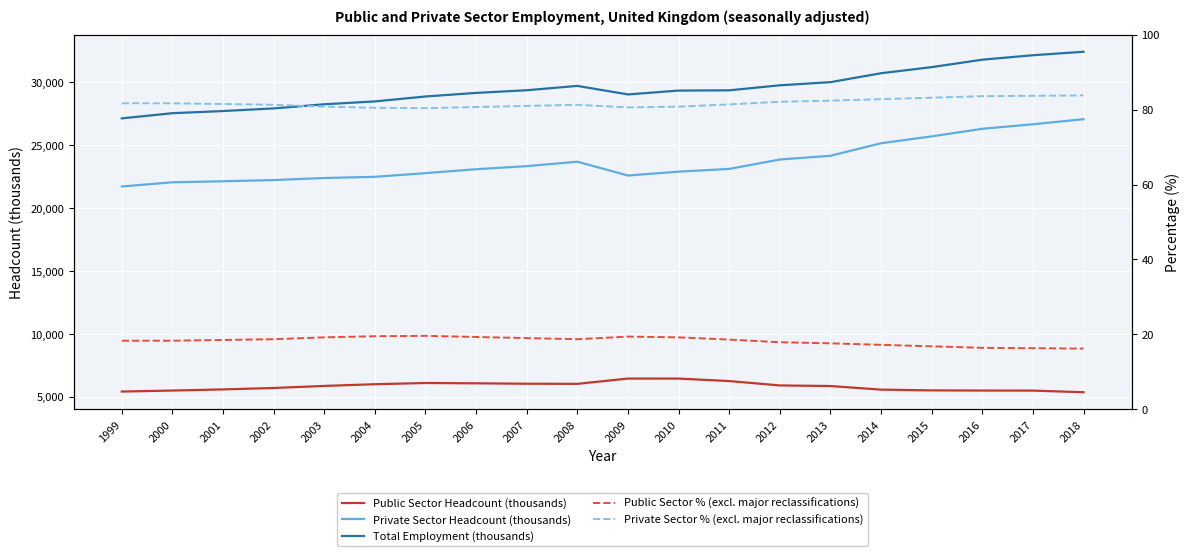

At which label does Private Sector % (excl. major reclassifications) reach its peak?

2018